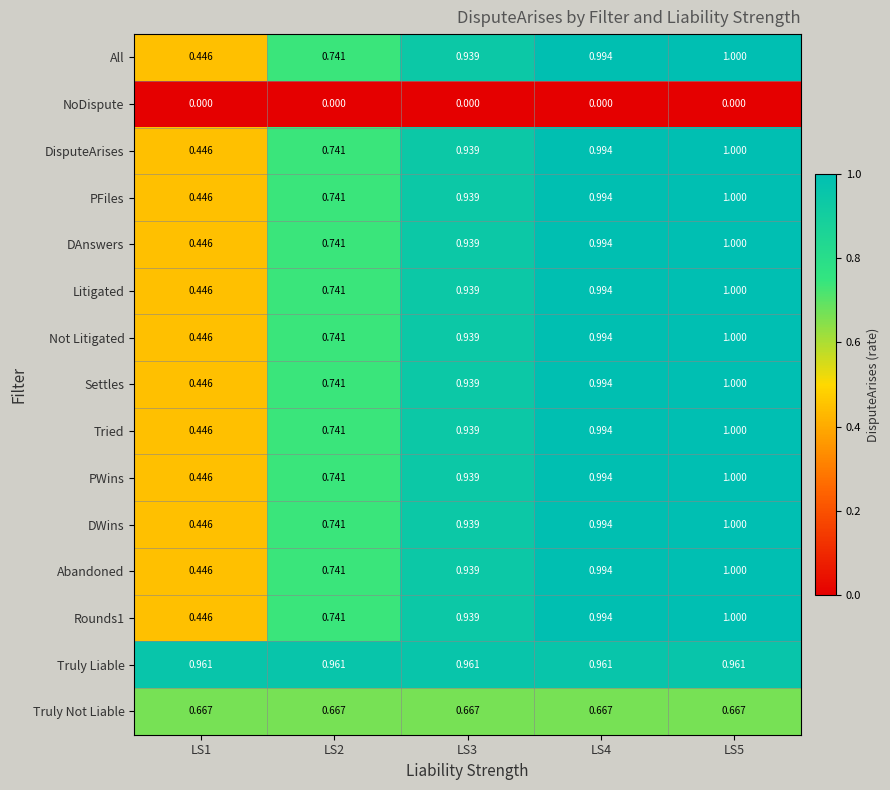

Which series has the largest total across all categories?

Truly Liable